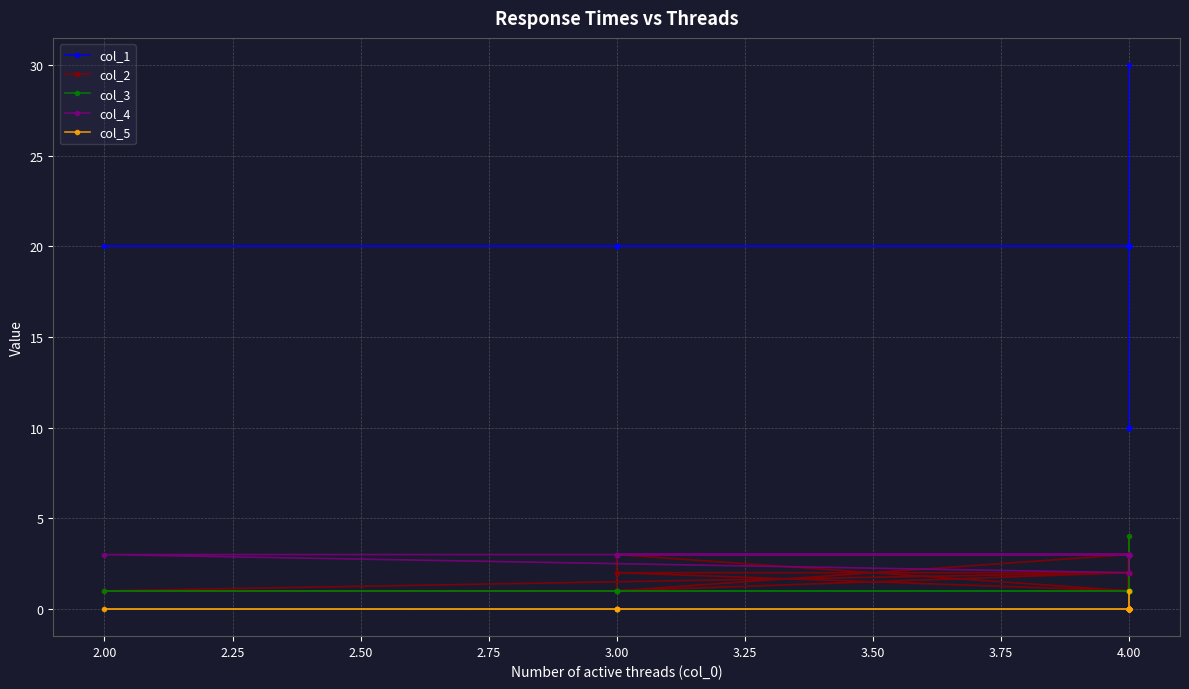

True or false: col_1 and col_4 cross at least once.

False